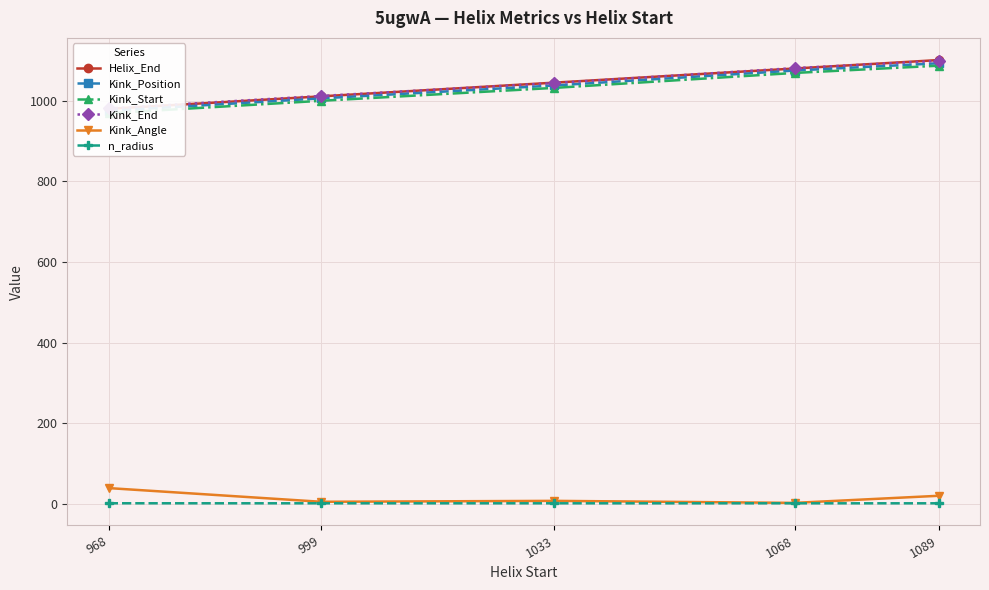

True or false: Kink_Position and Kink_Start intersect in this chart.

False